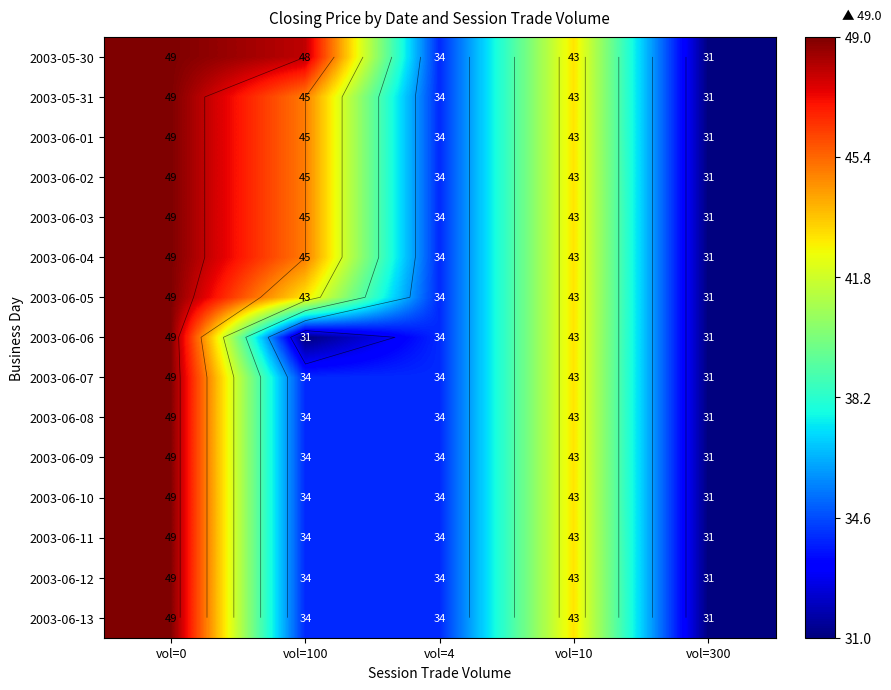

The value of 2003-06-02 at vol=0 is 19. True or false?

False